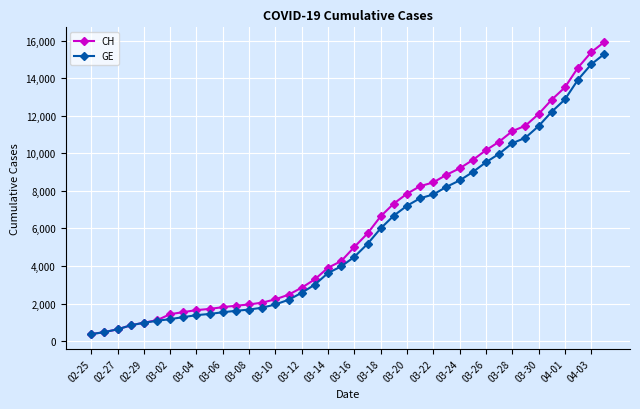

What is the highest value of the CH series?

15926